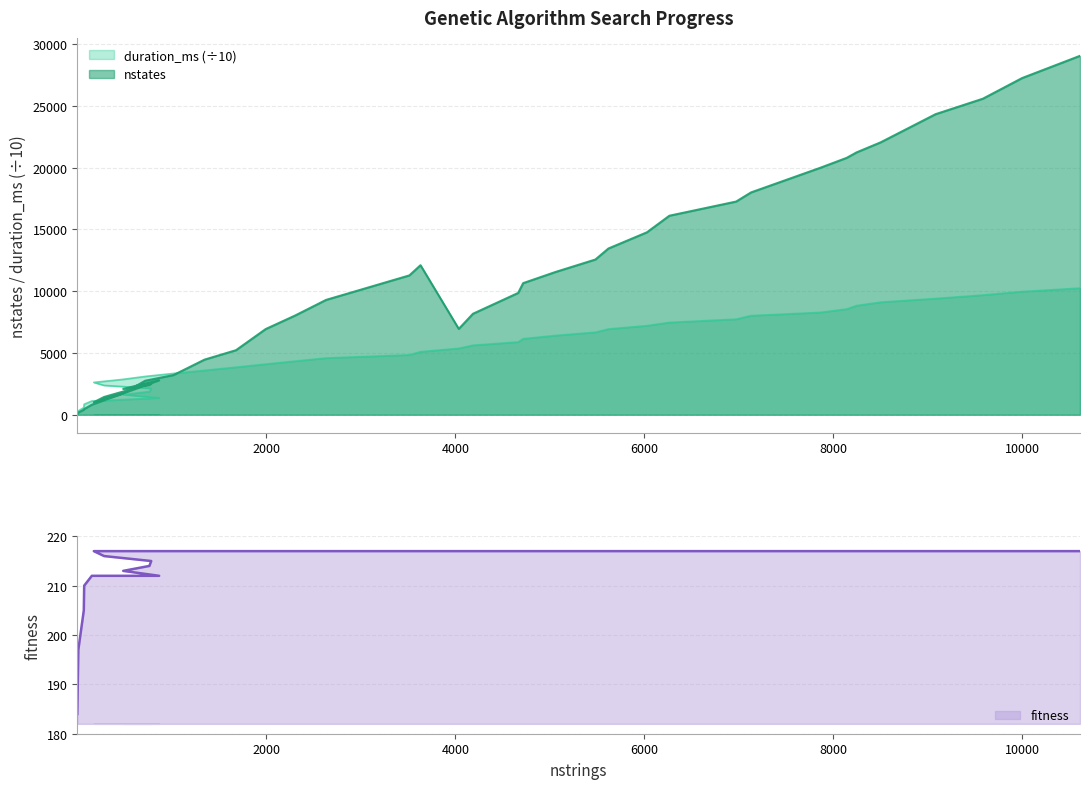

Which series has the largest range (max minus min)?

nstates